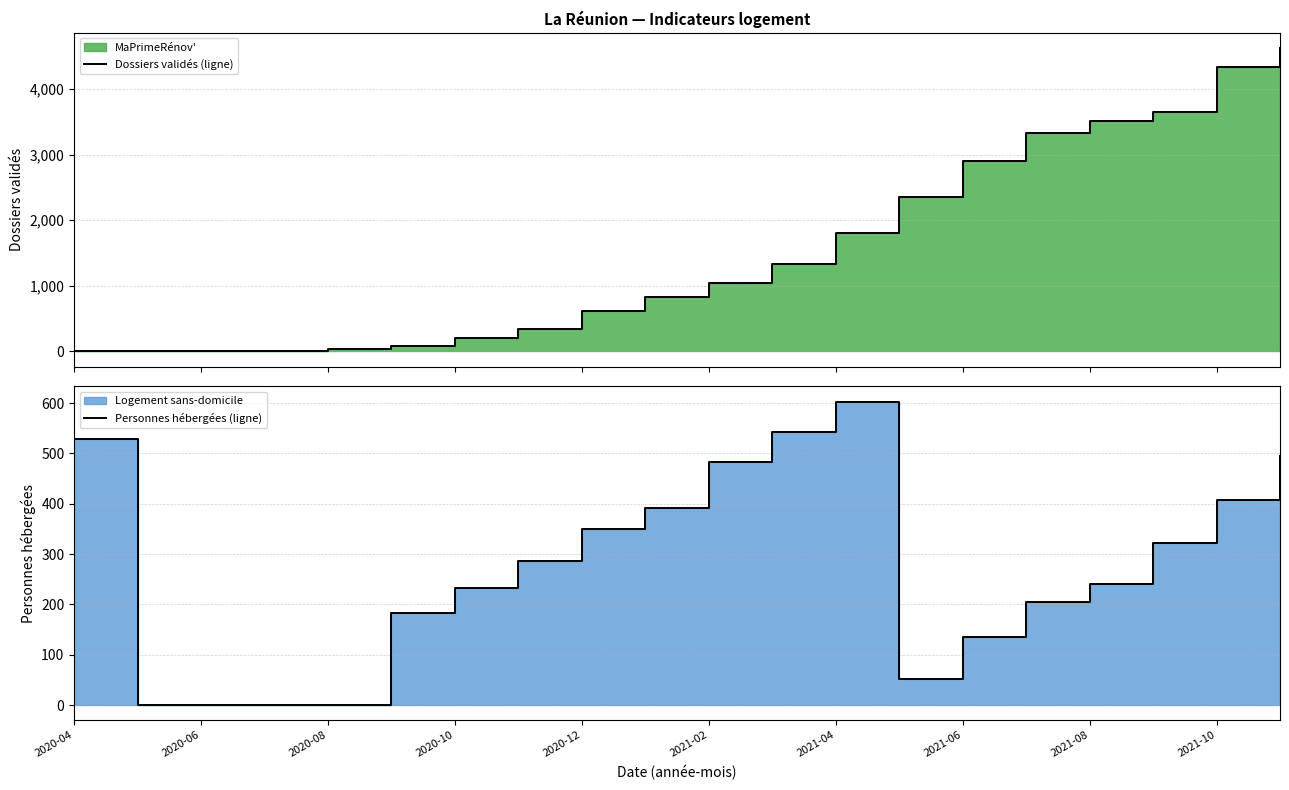

Which series changed the most between 2020-10 and 10?

Dossiers validés (ligne)